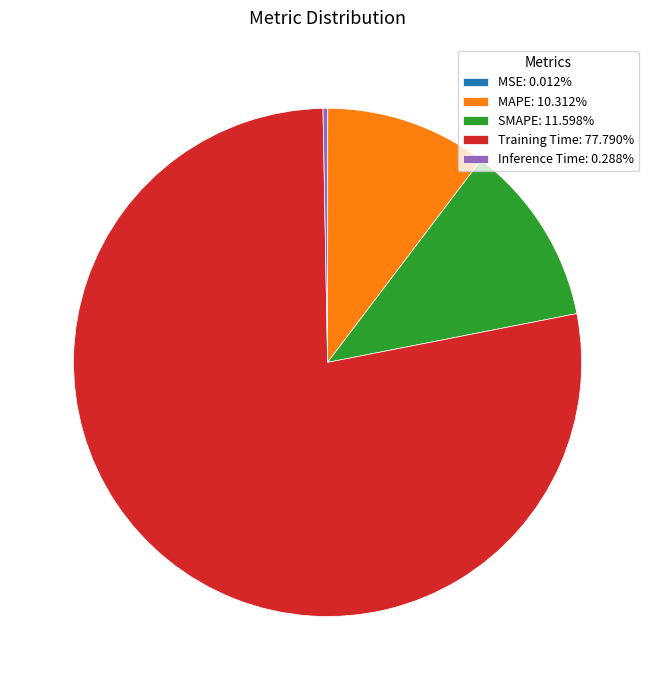

Is there any slice that represents more than half of the pie?

Yes